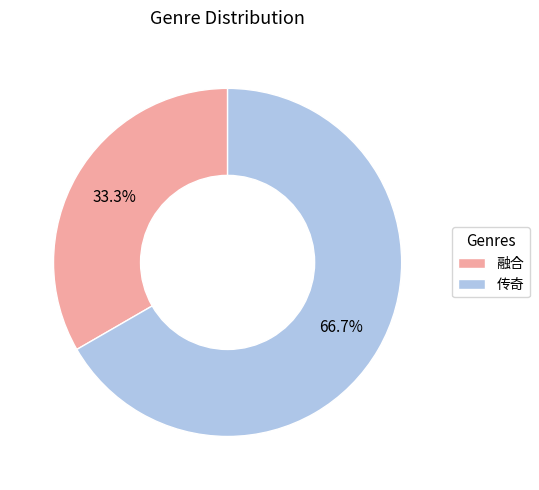

Which has a higher value, 传奇 or 融合?

传奇